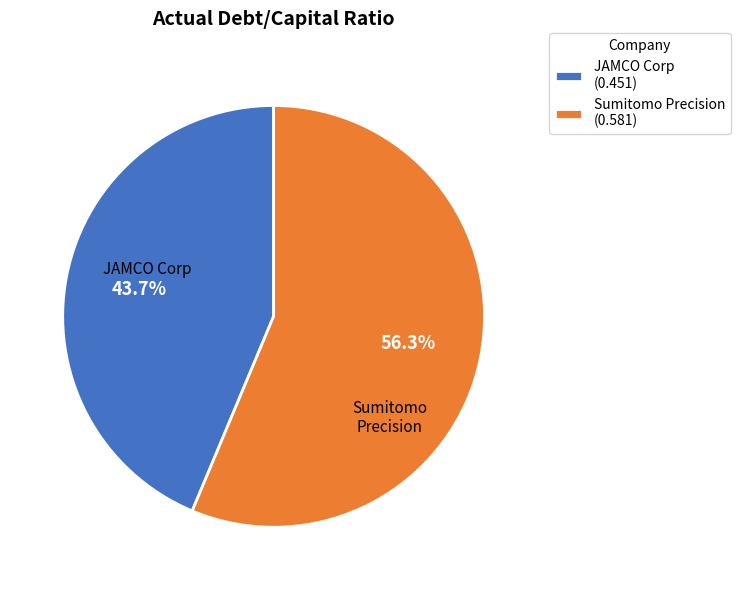

Which category has the smallest portion of the pie?

JAMCO Corp (0.451)